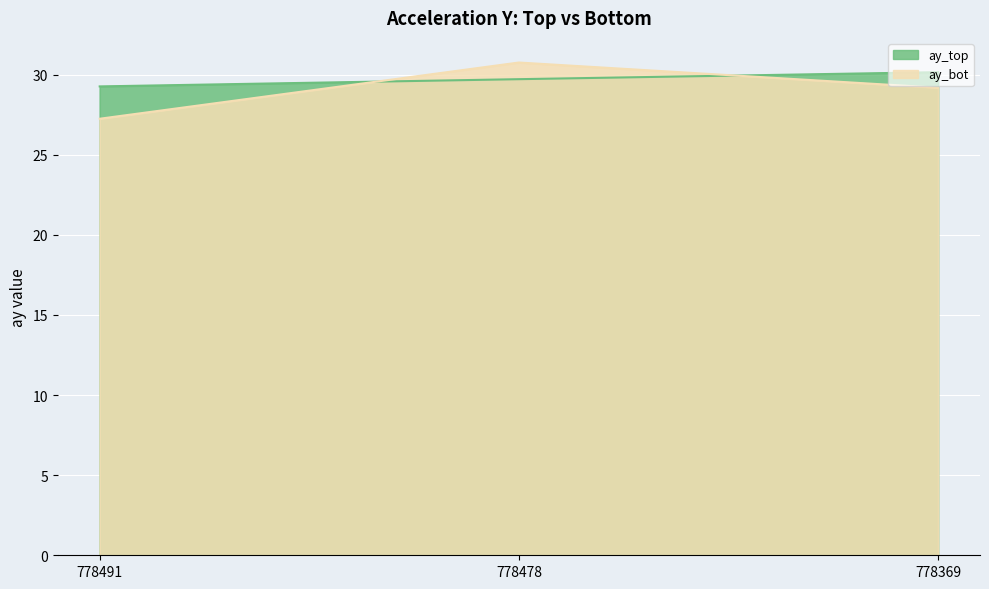

List the labels in order of ay_top value, smallest first.

778491, 778478, 778369